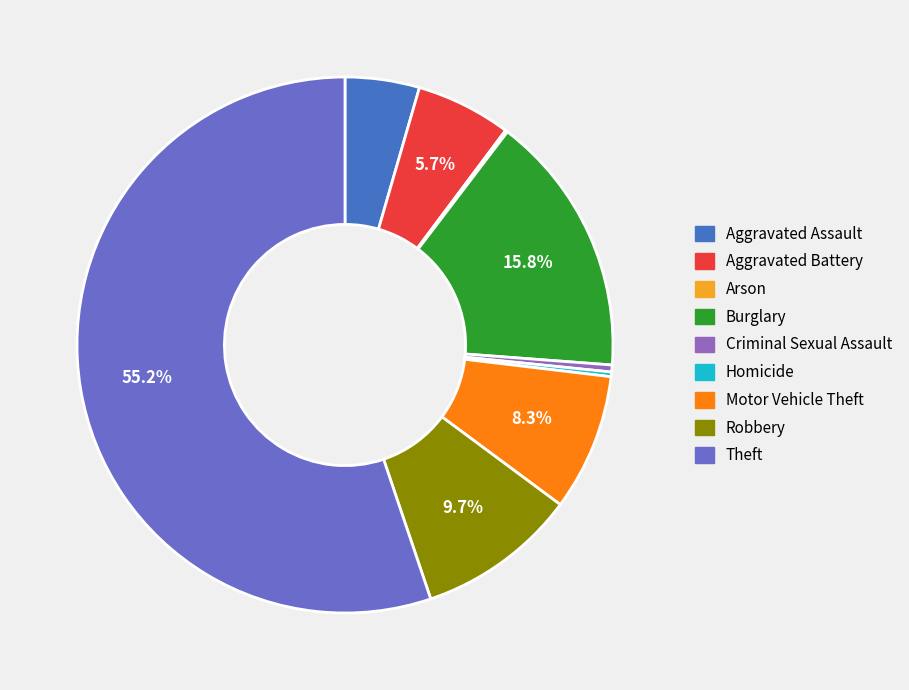

What is the largest slice in the pie chart?

Theft